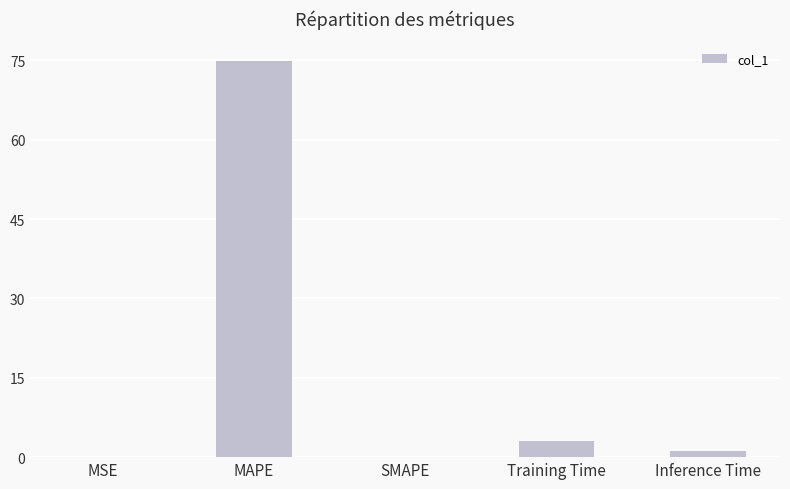

Which has a higher value, MSE or MAPE?

MAPE